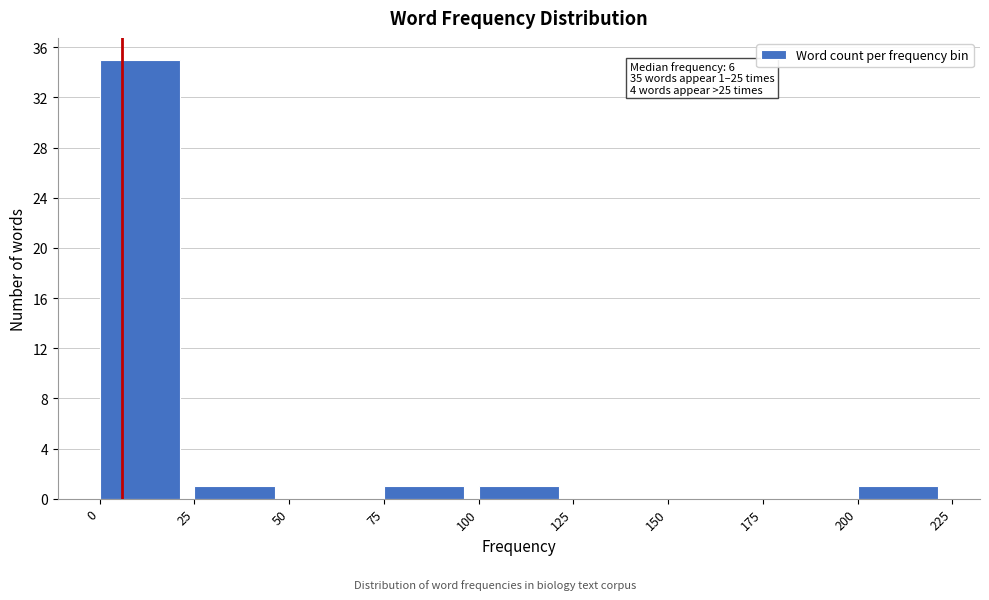

Which range on the x-axis has the tallest bar?

0 to 25